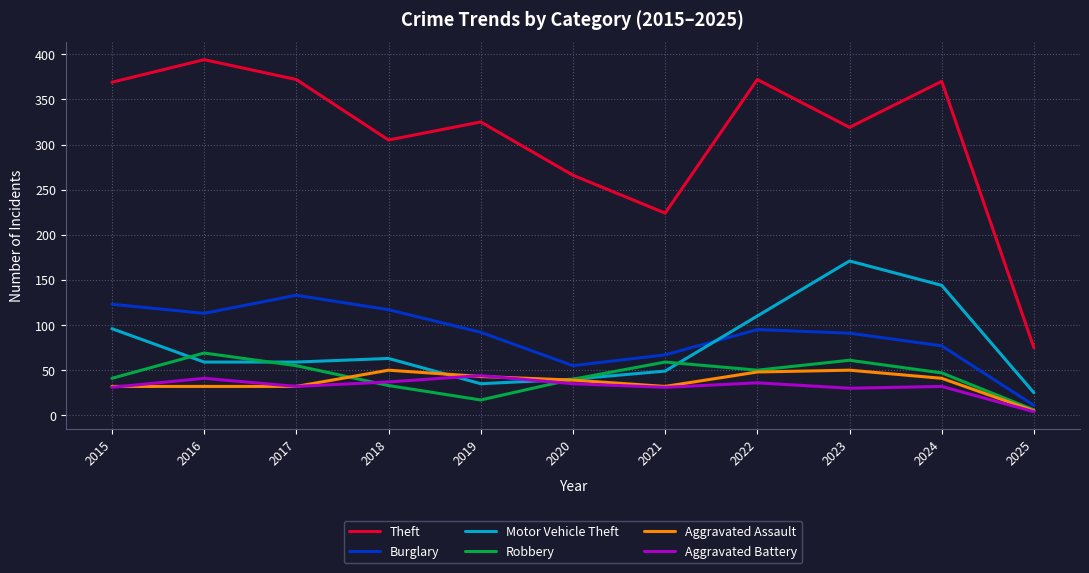

How many series are shown in this chart?

6